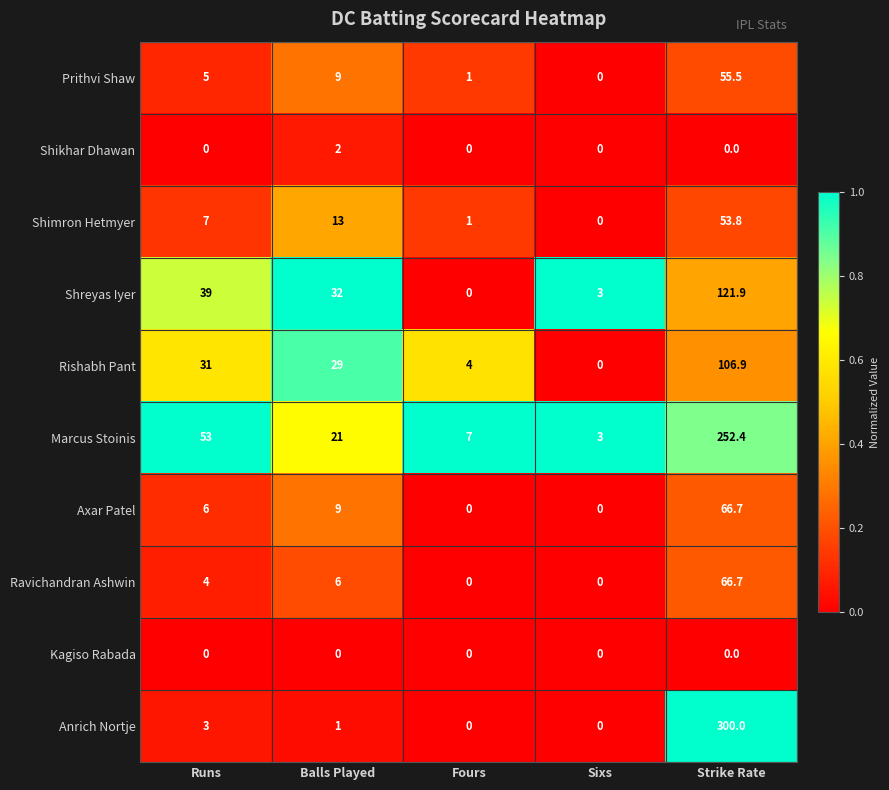

Between Balls Played and Fours, which series saw the biggest shift?

Shreyas Iyer